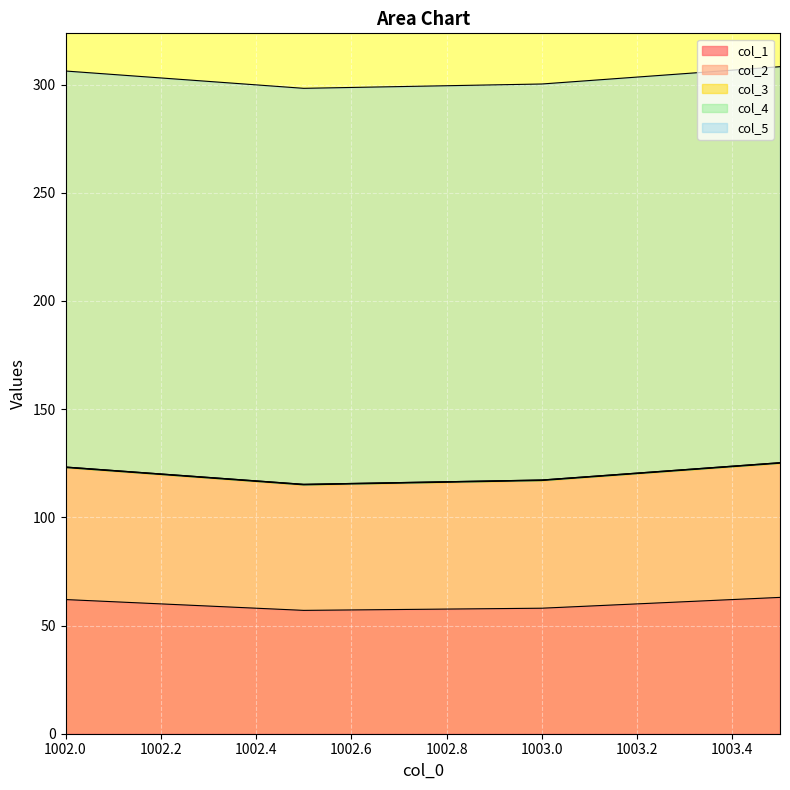

What is the total value across all series at 1003.5?

308.2